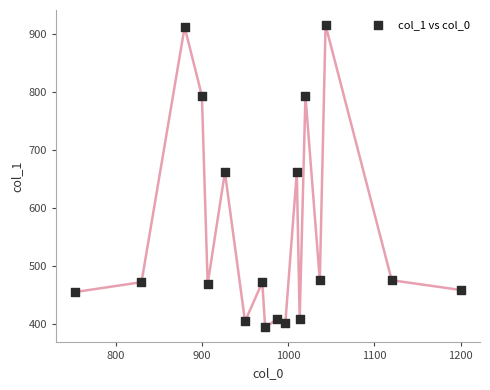

What is the range of X values (max minus min)?

446.7